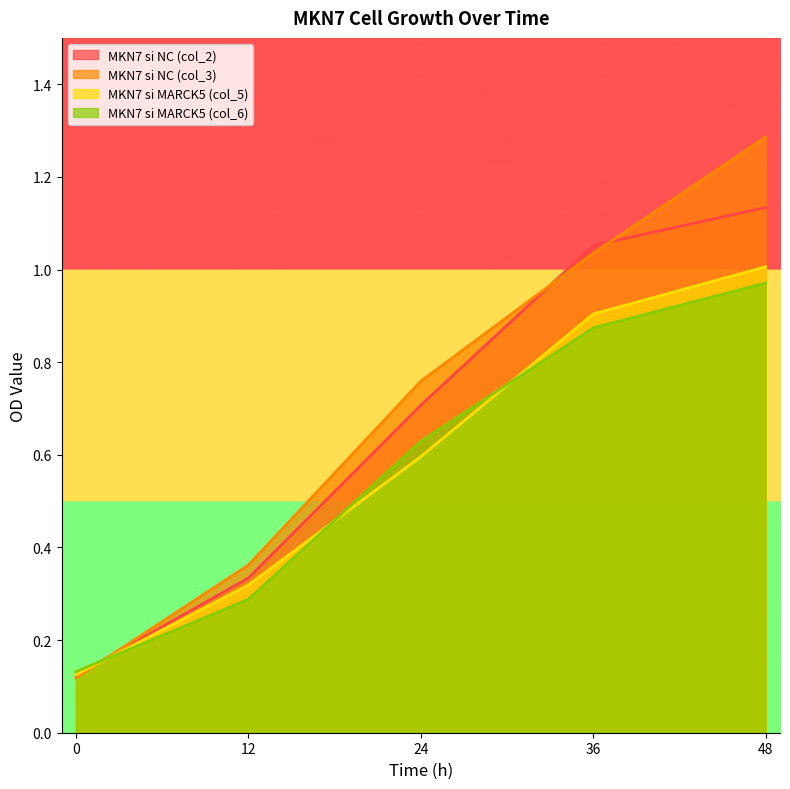

The value of MKN7 si NC (col_2) at 48 is 1.1. True or false?

True